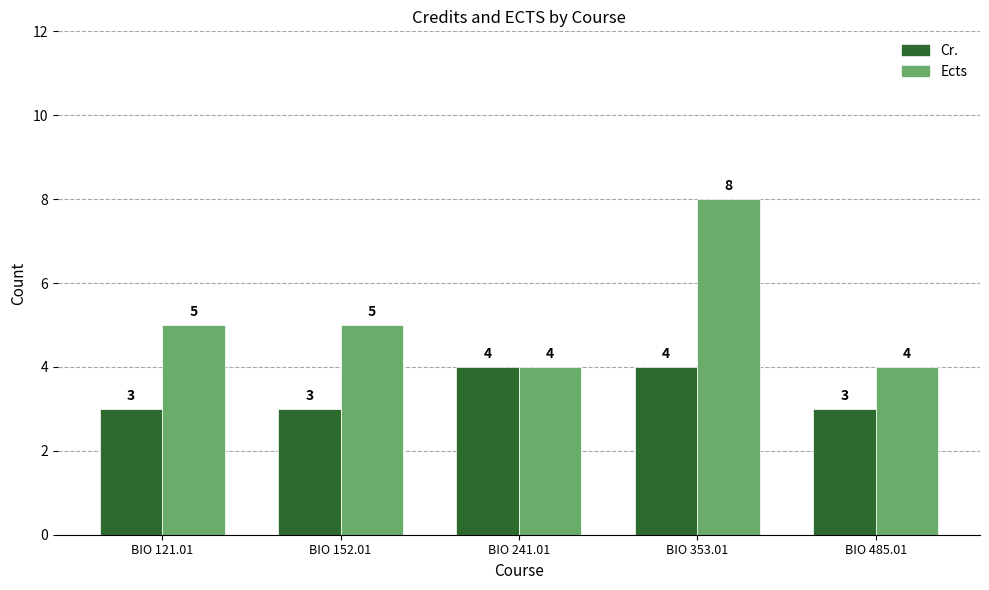

List the series in order of their overall mean, lowest first.

Cr., Ects